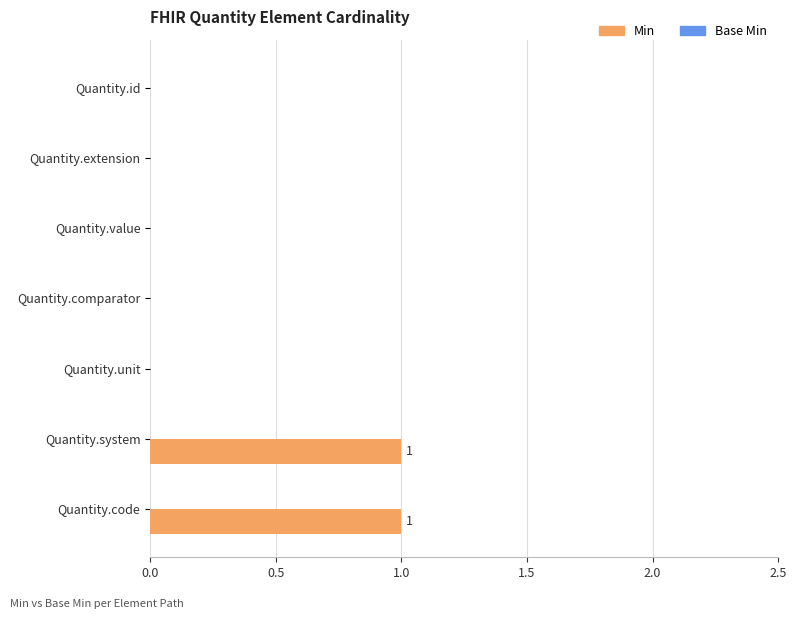

What is the change in value from Quantity.comparator to Quantity.system?

+1